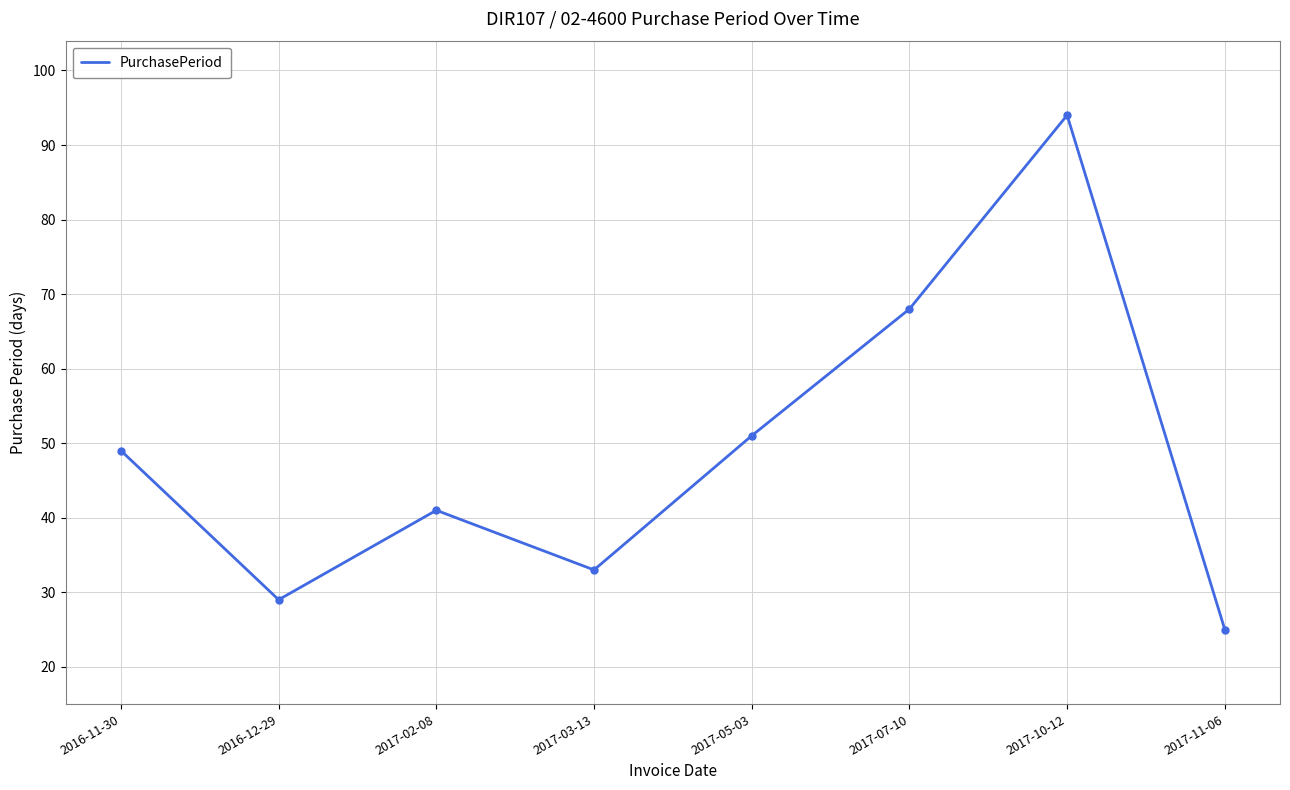

Reading right to left, extract all data points from this chart.

2017-11-06=25	2017-10-12=94	2017-07-10=68	2017-05-03=51	2017-03-13=33	2017-02-08=41	2016-12-29=29	2016-11-30=49